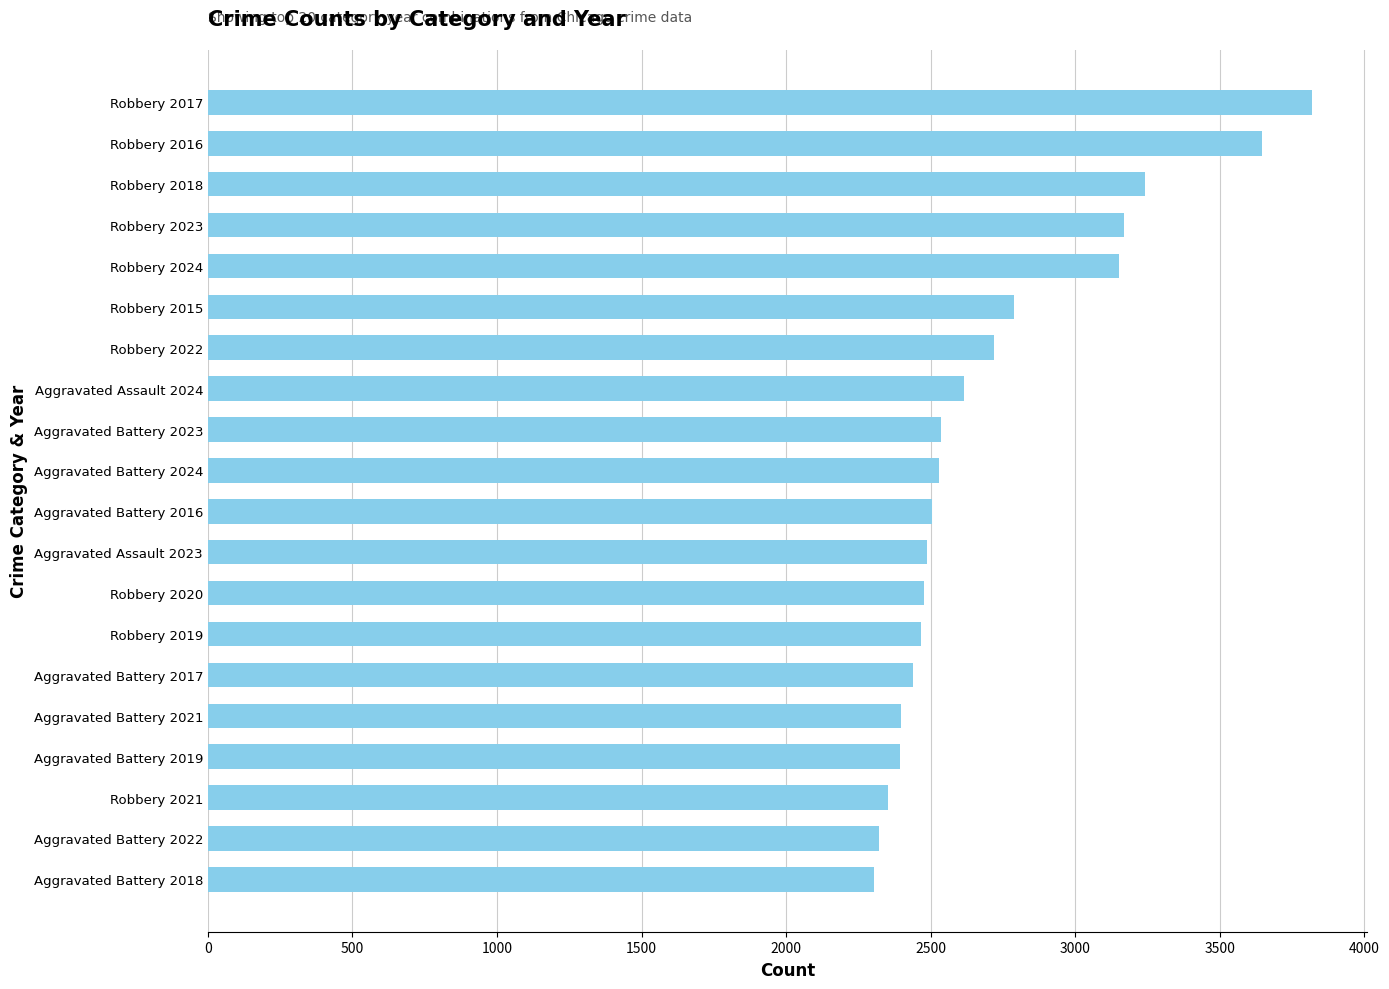

Which category has the highest value across all series?

Robbery 2017